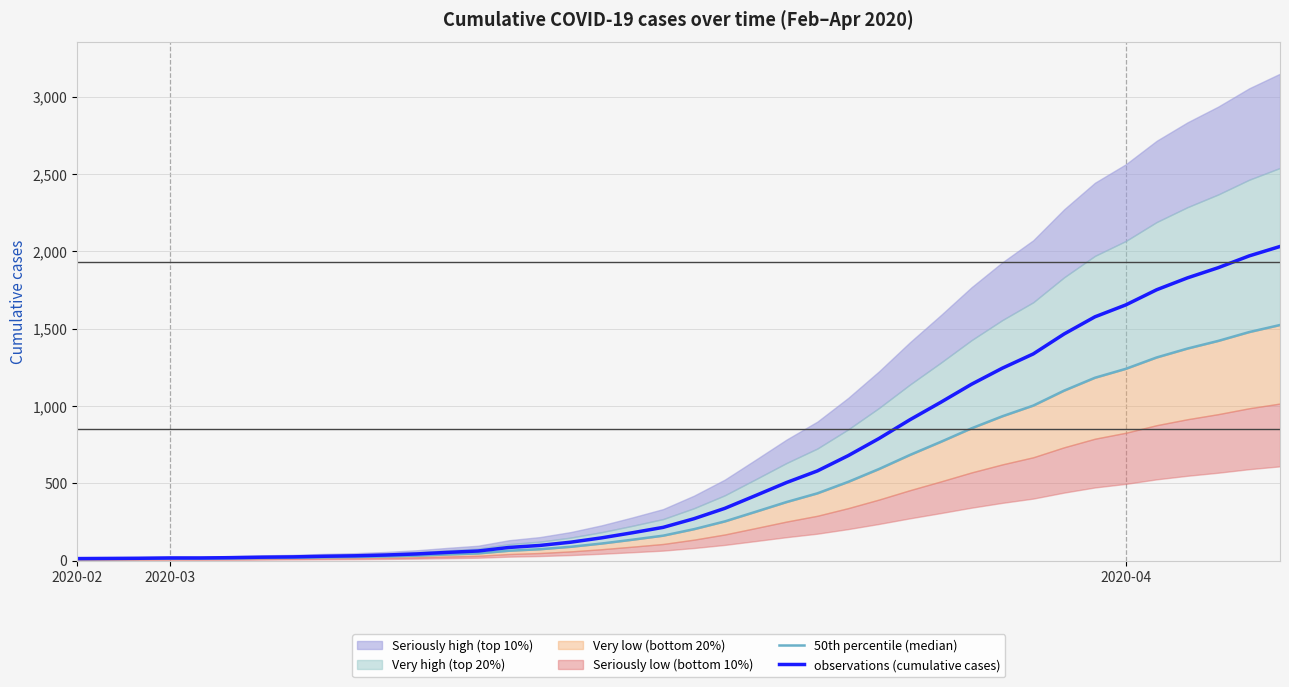

What is the label of the 9th point from the left?

8